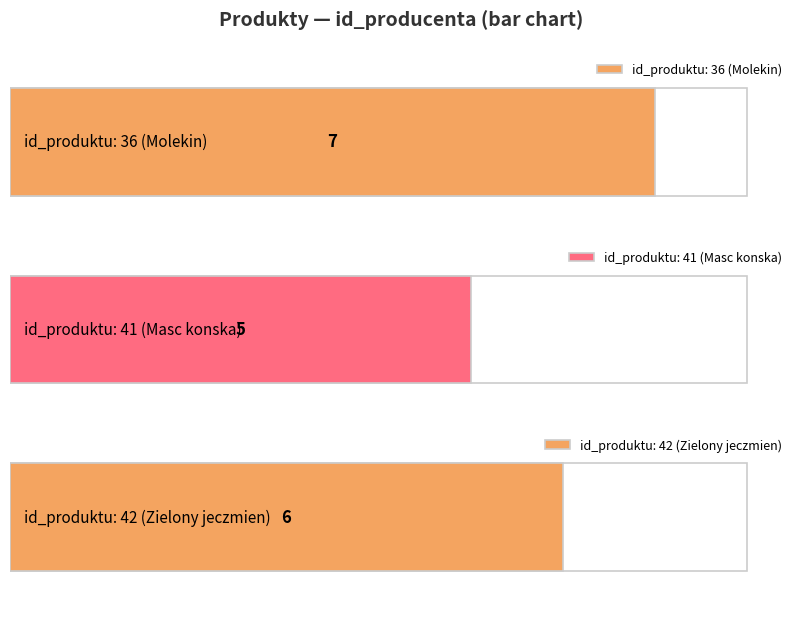

Reading right to left, what are all the values shown in this chart?

42=6	41=5	36=7